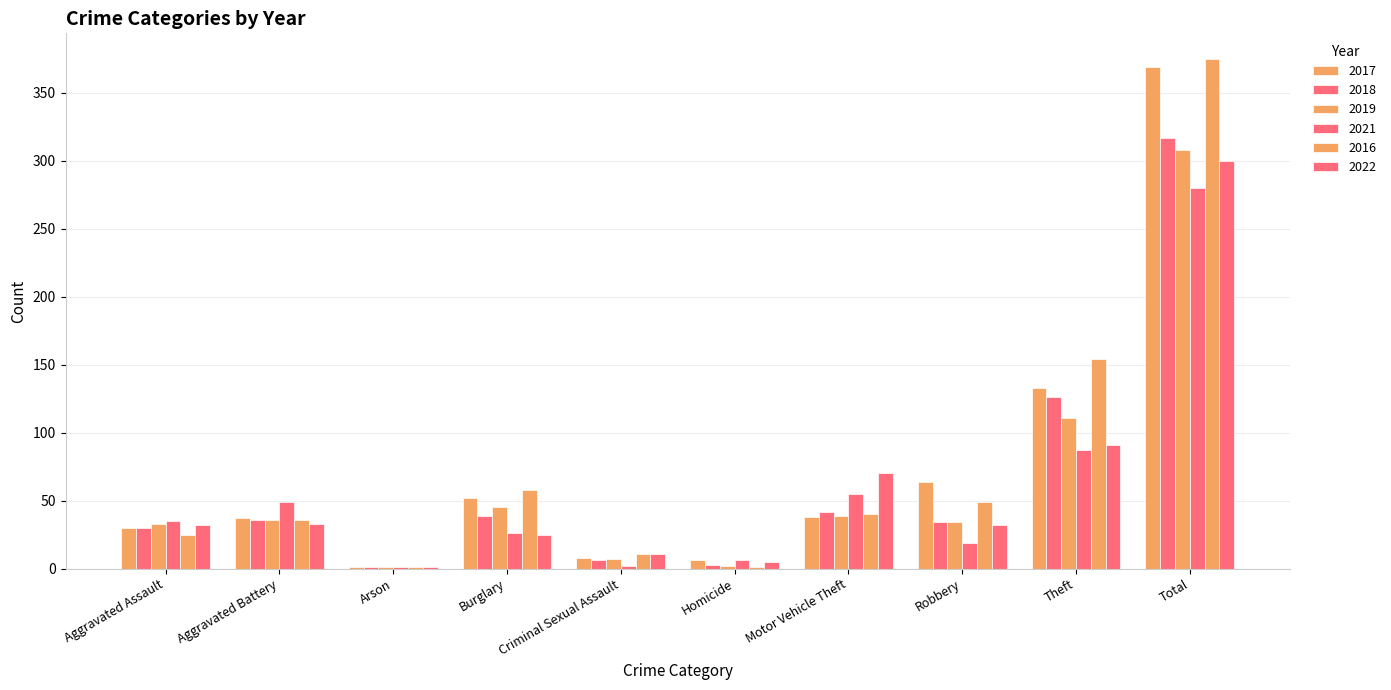

The value of 2019 at Aggravated Battery is 25. True or false?

False